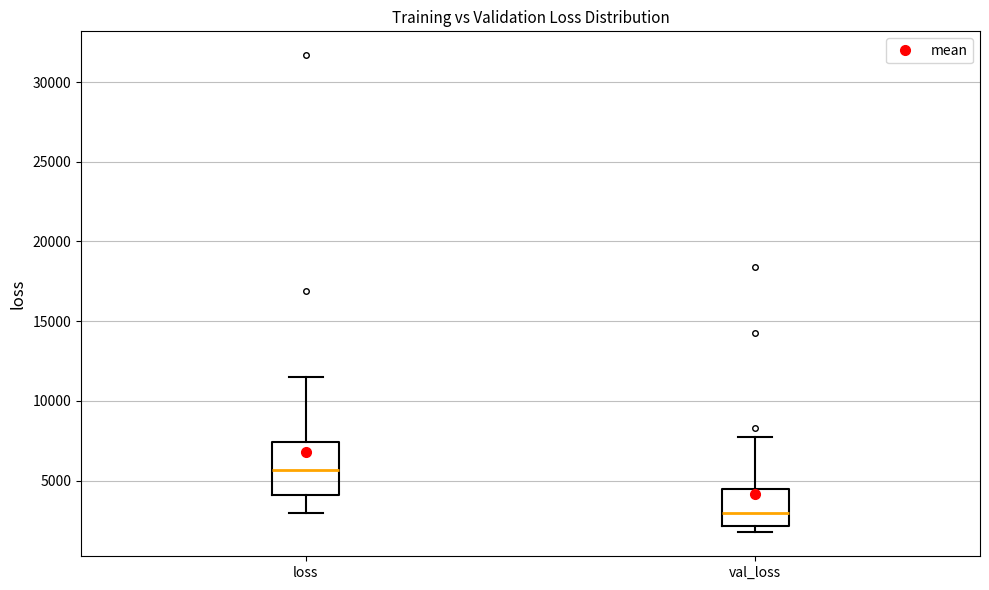

Which box has the lowest median line?

val_loss